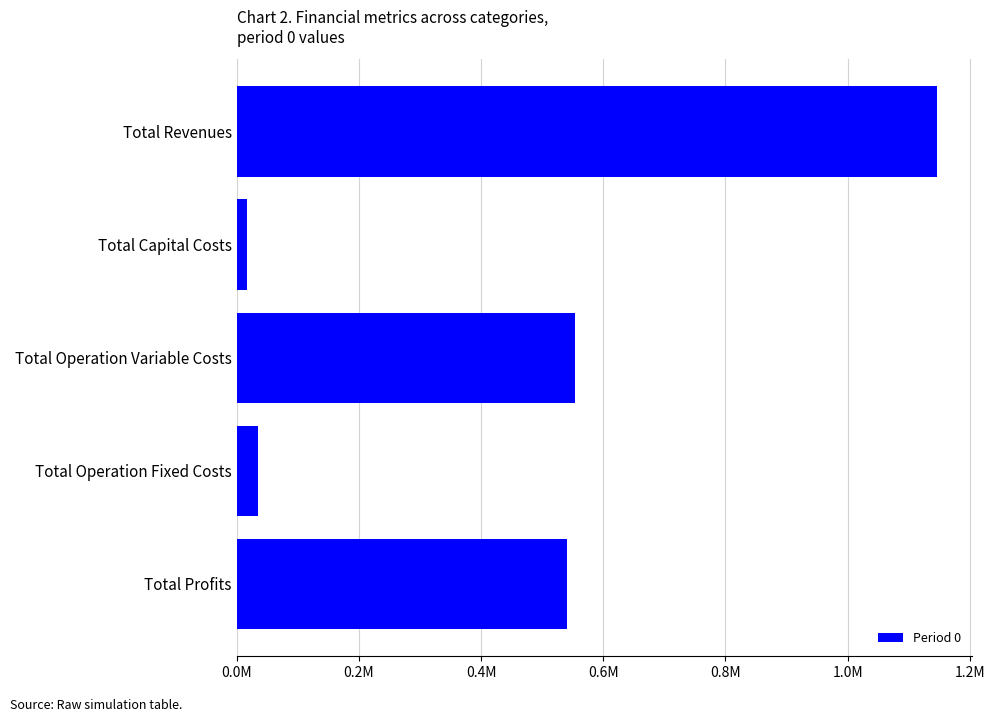

List the labels in order of value, largest first.

Total Revenues, Total Operation Variable Costs, Total Profits, Total Operation Fixed Costs, Total Capital Costs